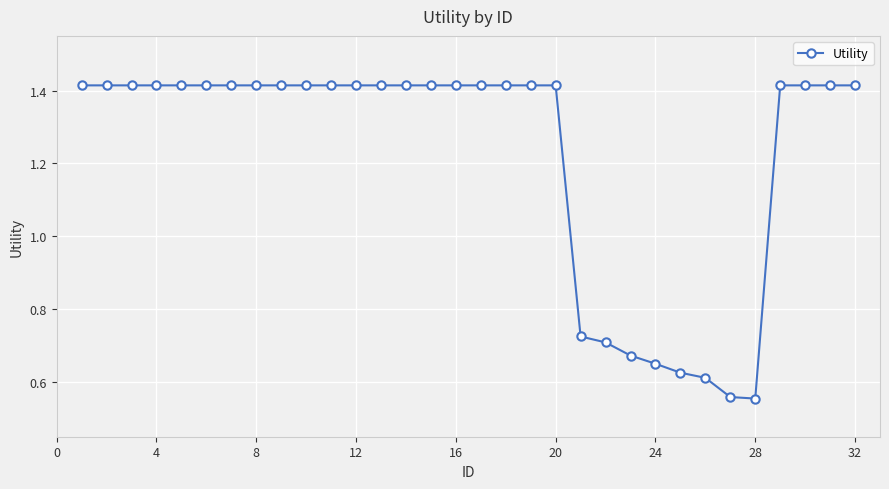

How many values are between 1 and 2?

24